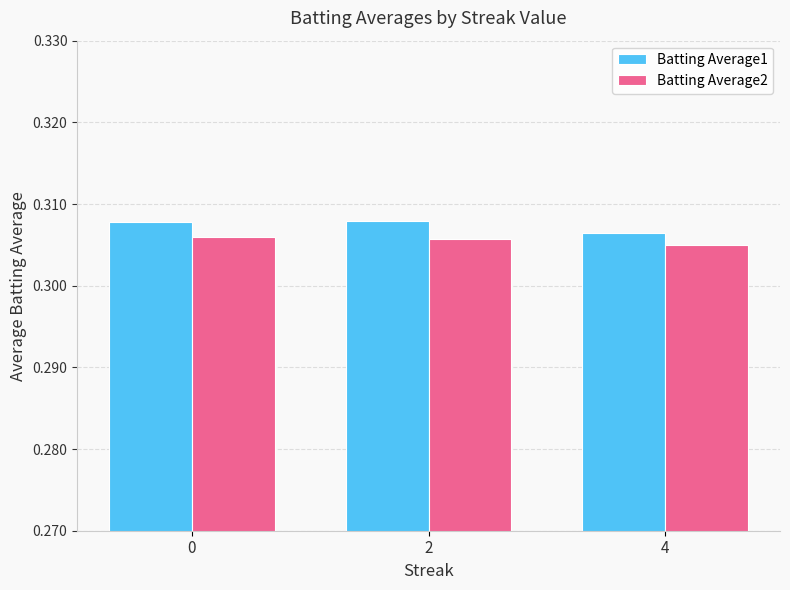

The Batting Average1 series shows 0.1 at 2. True or false?

False